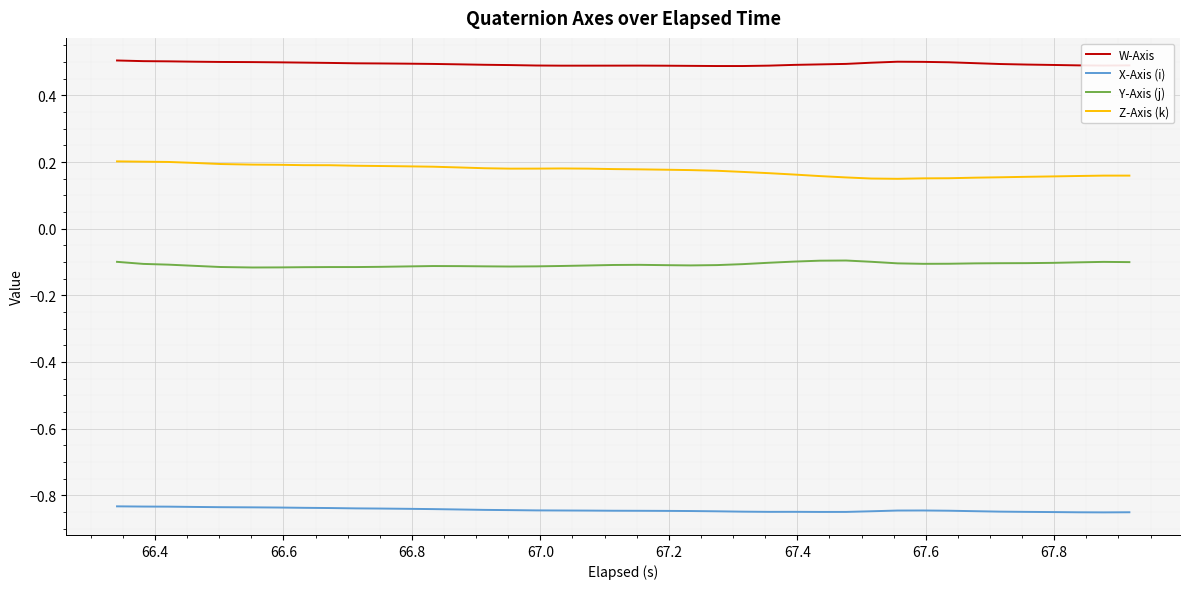

What is the greatest value displayed?

0.5